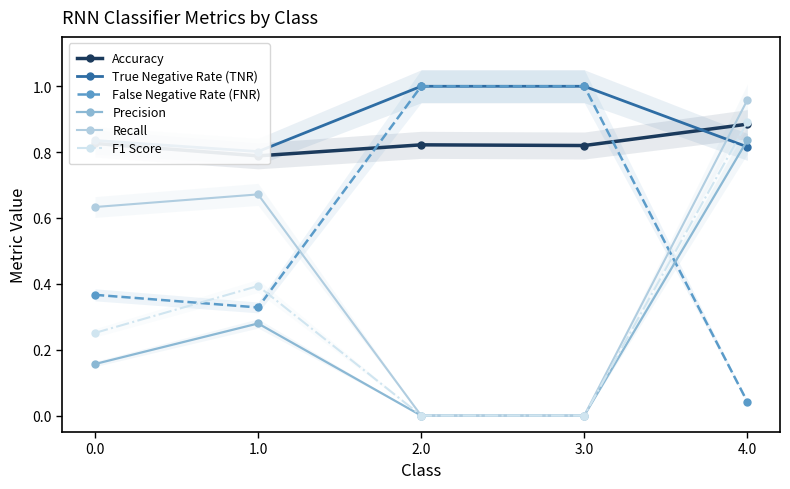

What is the difference between the maximum and minimum values in the Precision series?

0.8